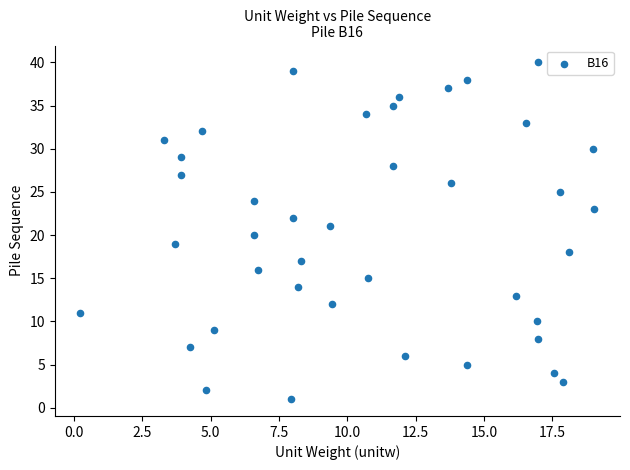

What is the range of Y values (max minus min)?

39